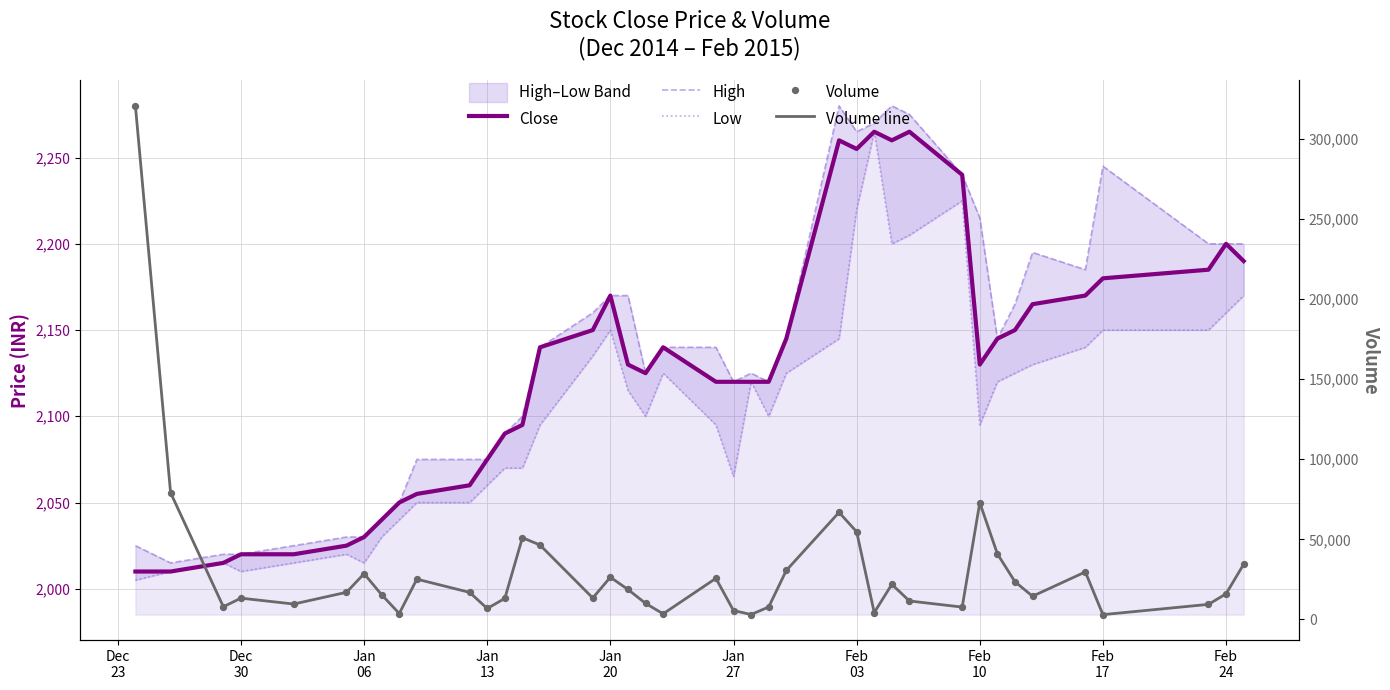

At how many categories does at least one series exceed 156045?

1